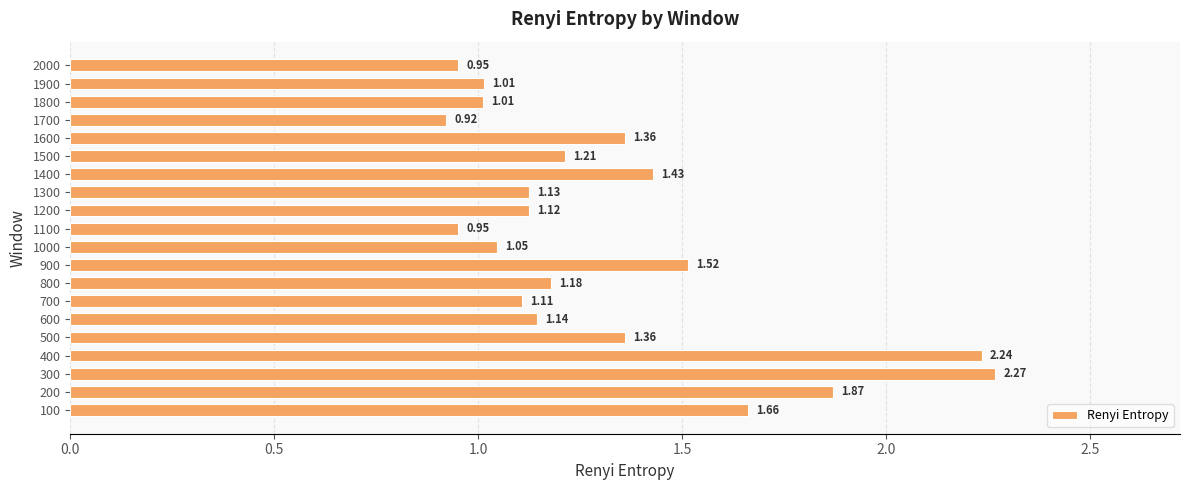

What is the sum of the values at 100 and 1600?

3.0